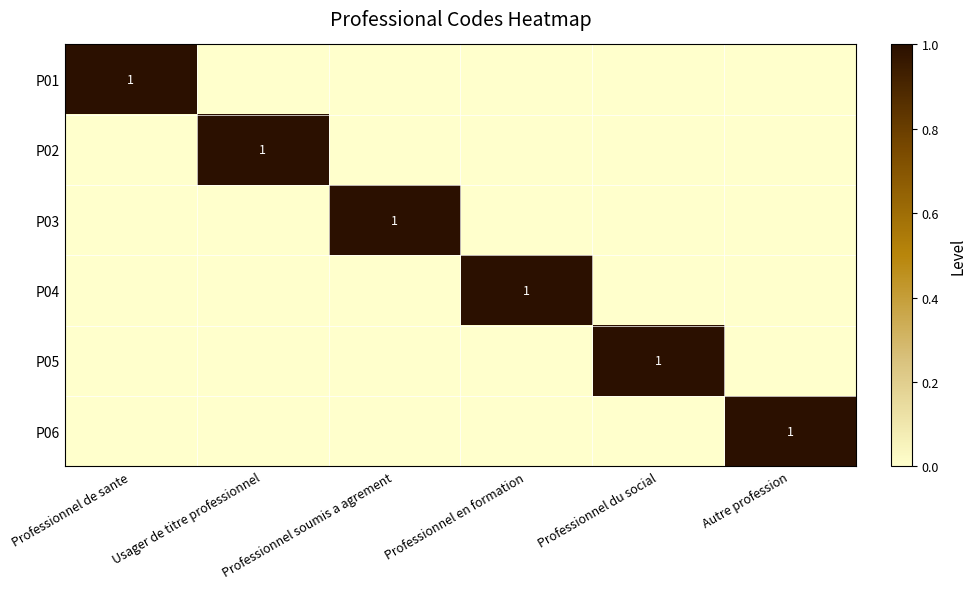

Between Autre profession and Professionnel en formation, which is larger?

Autre profession